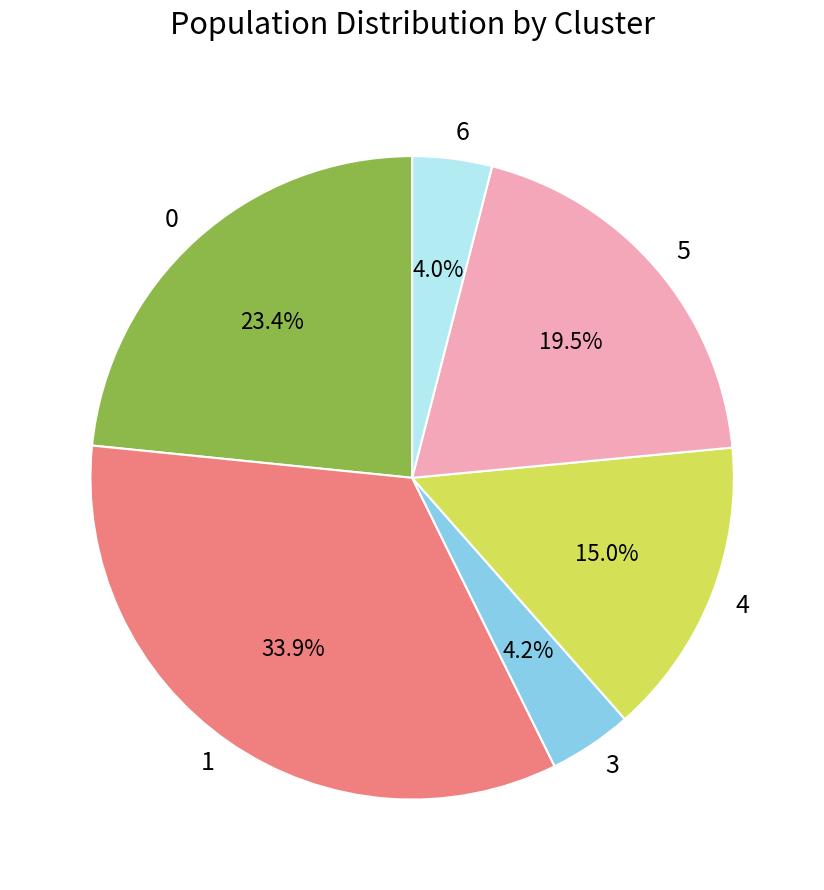

Count the number of slices in the pie.

6